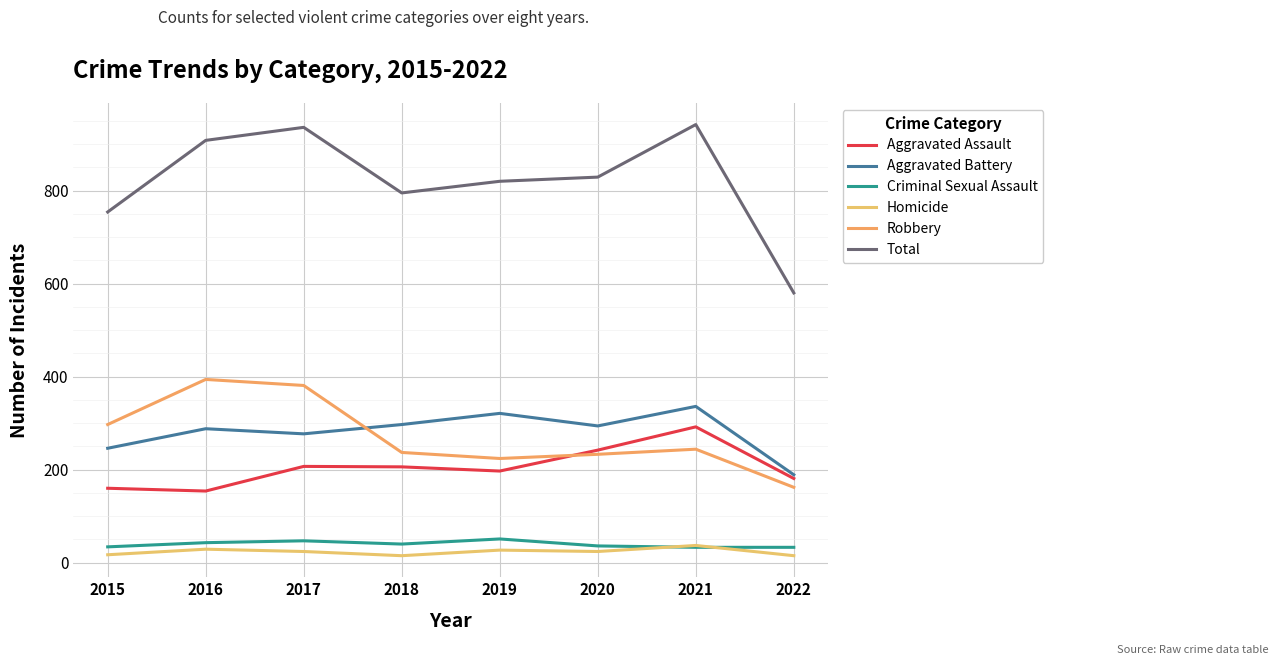

Which category has the lowest value in the Aggravated Battery series?

2022